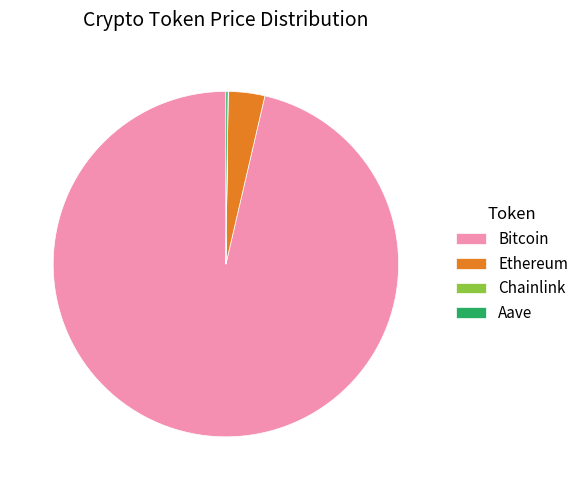

Which slice represents more than half of the pie?

Bitcoin